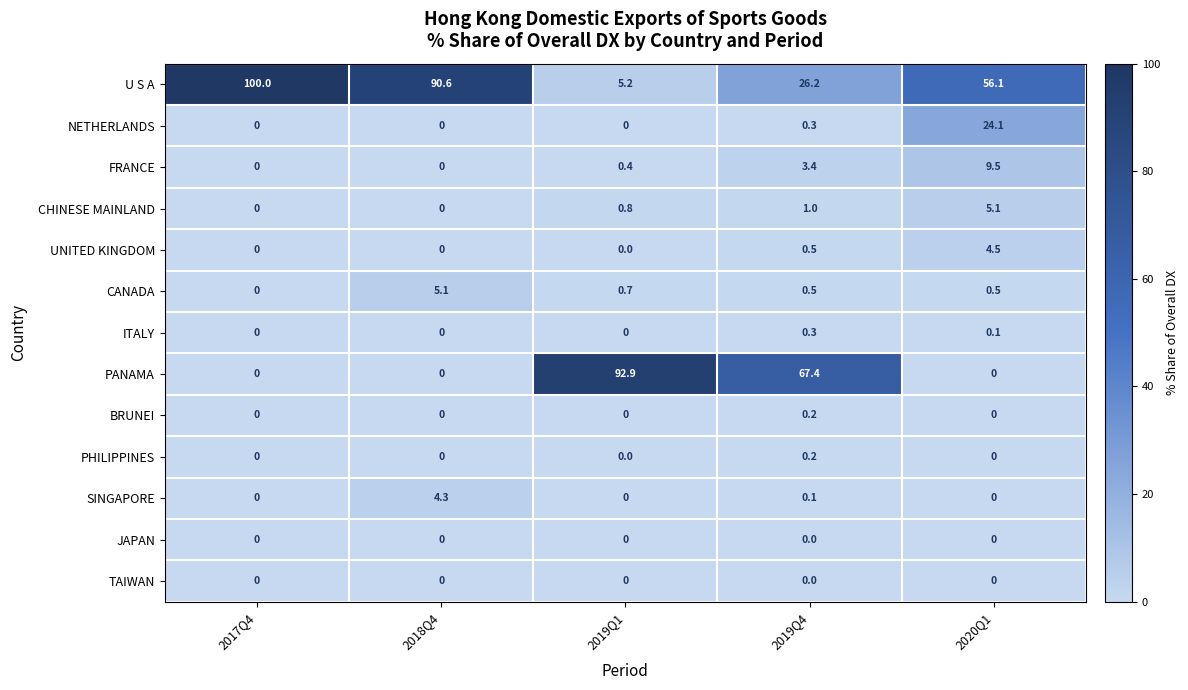

At which category does the chart reach its peak across all series?

2017Q4